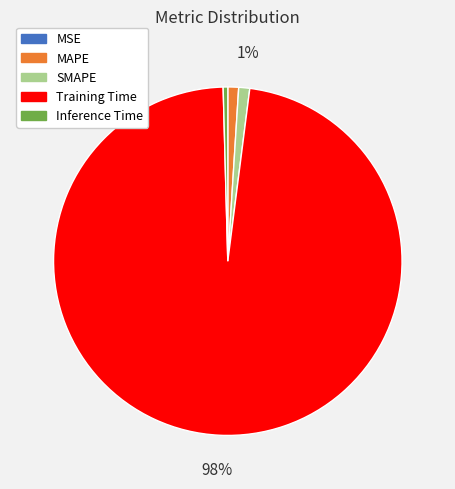

Between Inference Time and Training Time, which is larger?

Training Time